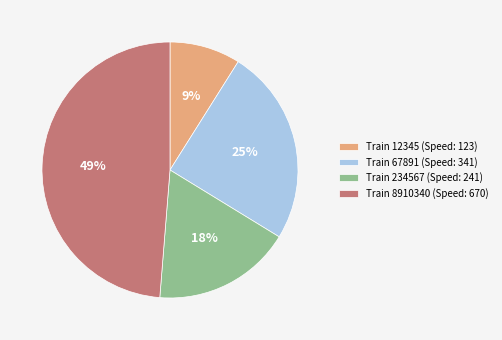

Is it true that Train 8910340 (Speed: 670) is 49% of the pie?

True